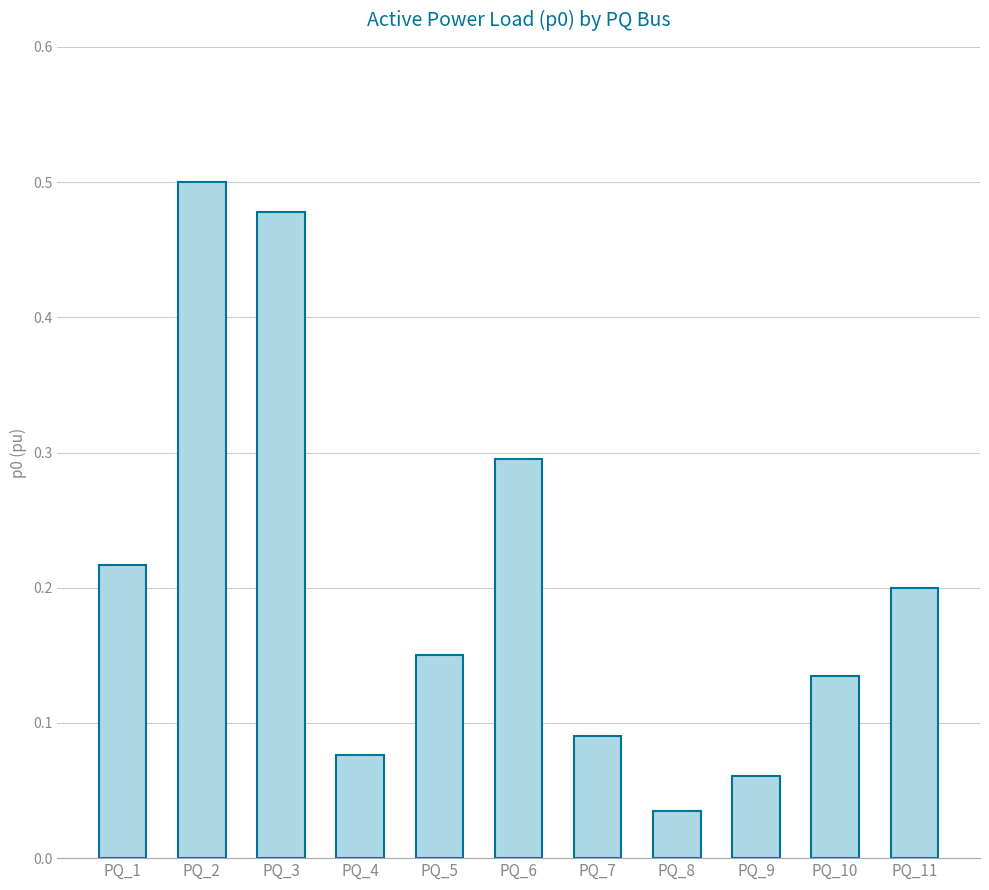

Rank the categories by value from lowest to highest.

PQ_8, PQ_9, PQ_4, PQ_7, PQ_10, PQ_5, PQ_11, PQ_1, PQ_6, PQ_3, PQ_2